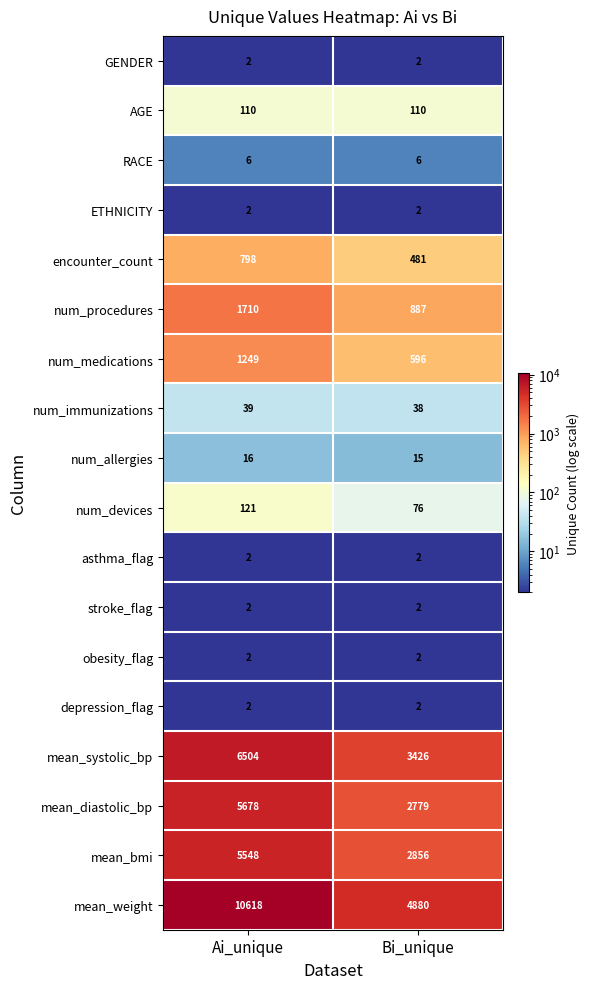

The value of mean_bmi at Ai_unique is 9224. True or false?

False